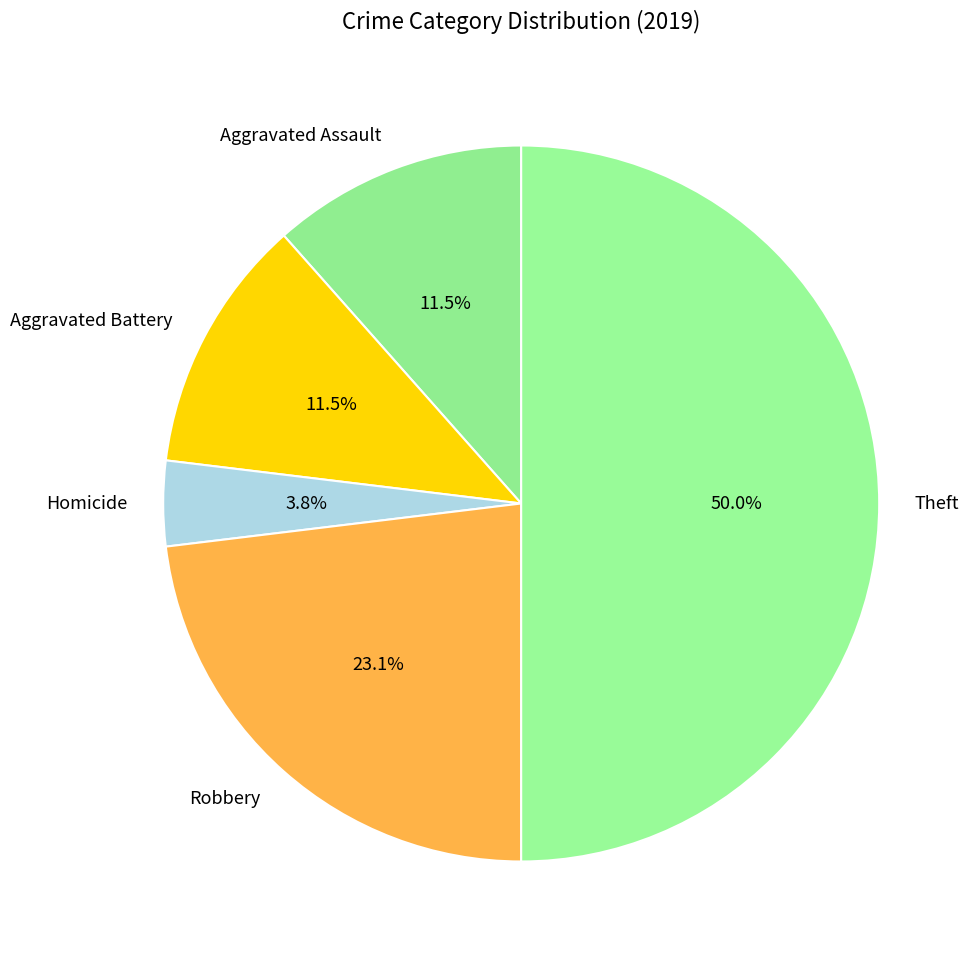

Do Aggravated Battery and Homicide together represent more than half of the pie?

No